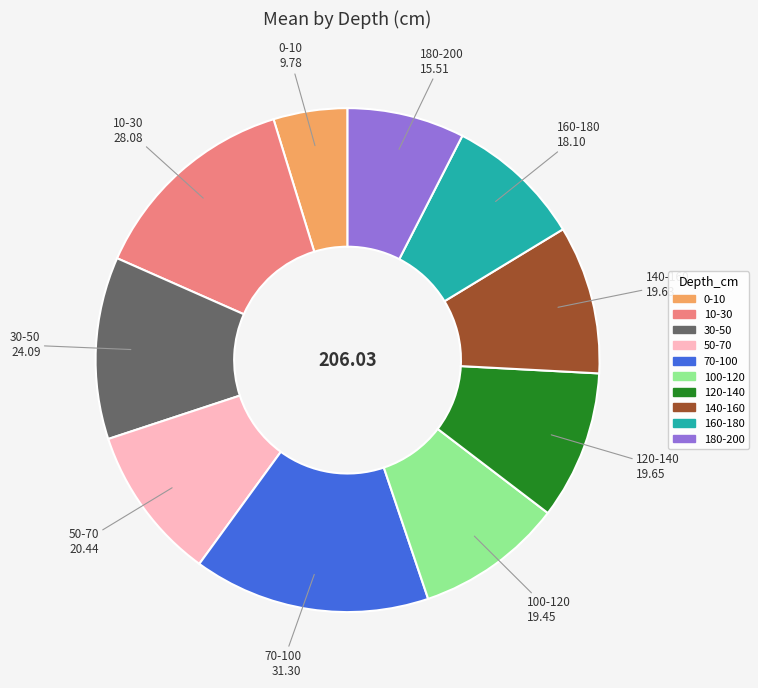

Do 70-100 and 50-70 together represent more than half of the pie?

No